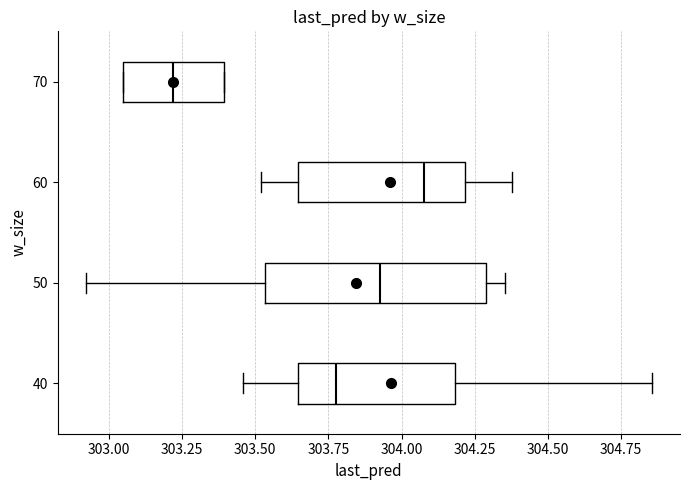

Reading bottom to top, transcribe this box plot: for each box, give where its median line is, the range the box spans, and where its two whiskers end, as read against the x-axis. The values are not printed on the chart, so give them approximately, as read against the axis.

40: median 303.75, box 303.65 to 304.20, whiskers 303.45 to 304.85
50: median 303.95, box 303.55 to 304.30, whiskers 302.90 to 304.35
60: median 304.10, box 303.65 to 304.20, whiskers 303.50 to 304.40
70: median 303.20, box 303.05 to 303.40, whiskers 303.05 to 303.40